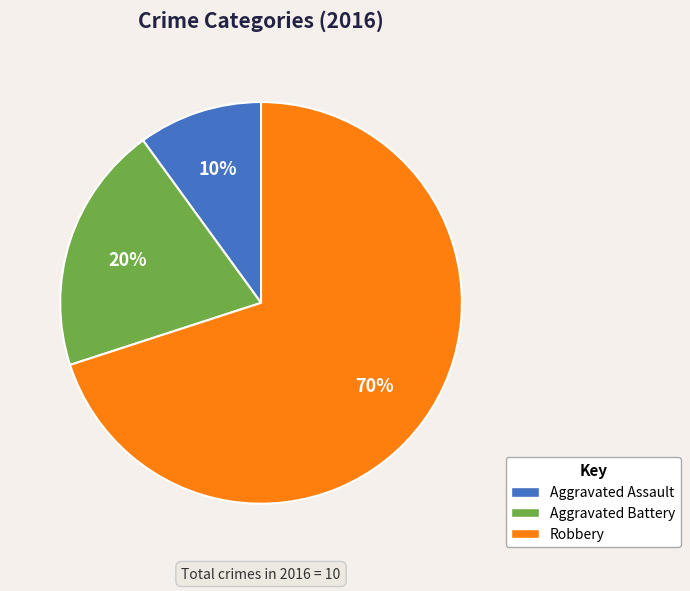

To the nearest percent, what percentage of the pie is Robbery?

70%